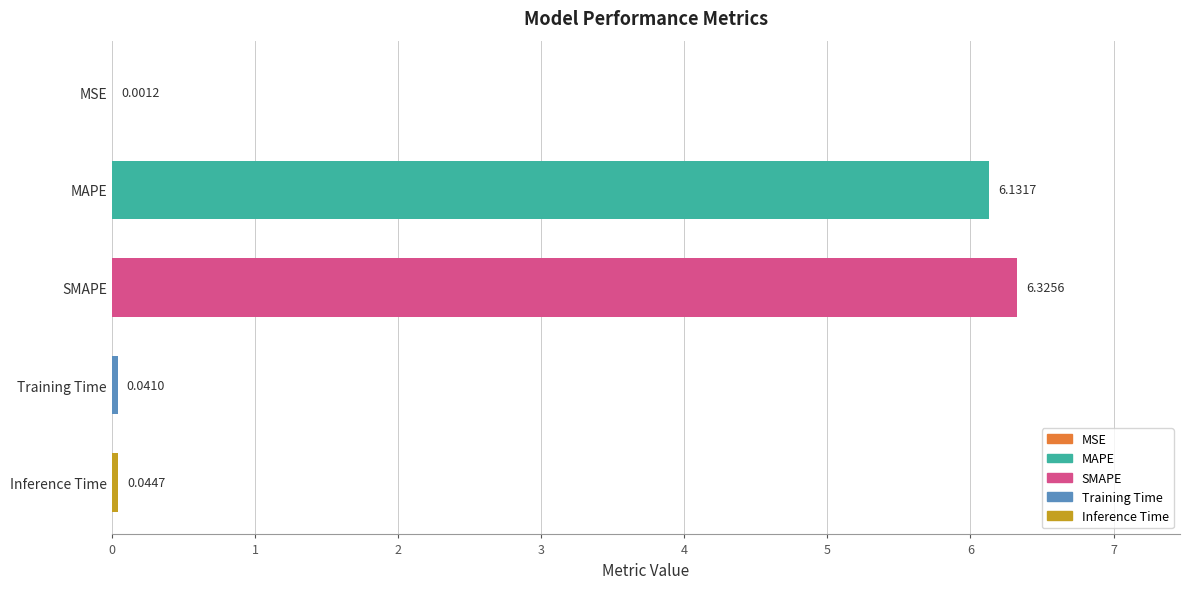

What is the change in value from MSE to SMAPE?

+6.3